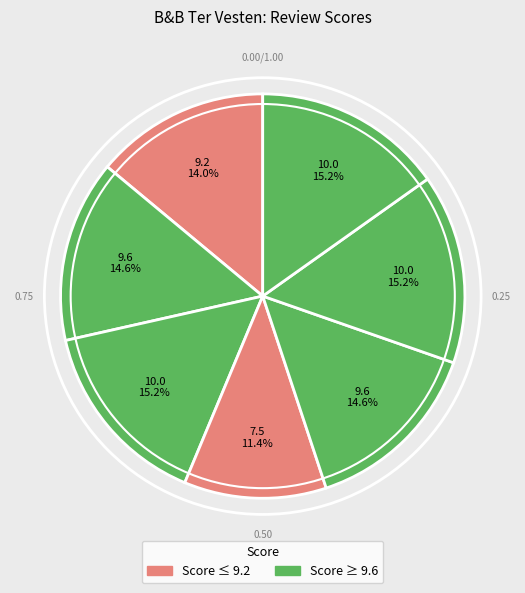

To the nearest percent, what is the difference between the largest and smallest slice percentages?

4%